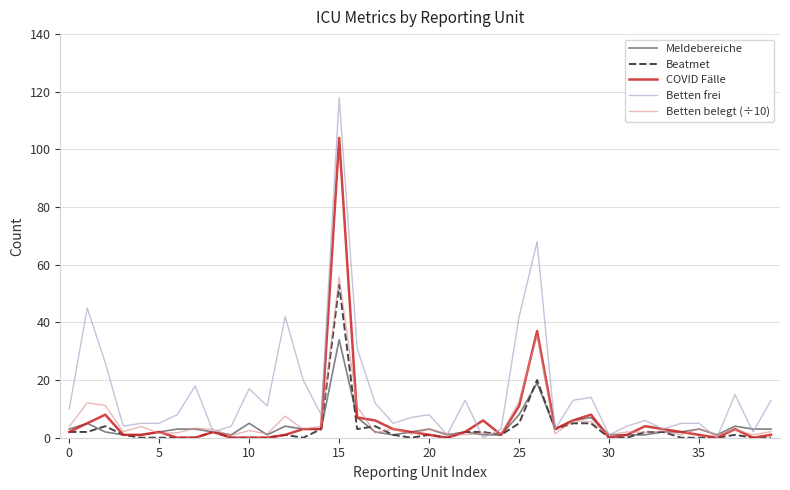

Which series has the widest spread of values?

Betten frei